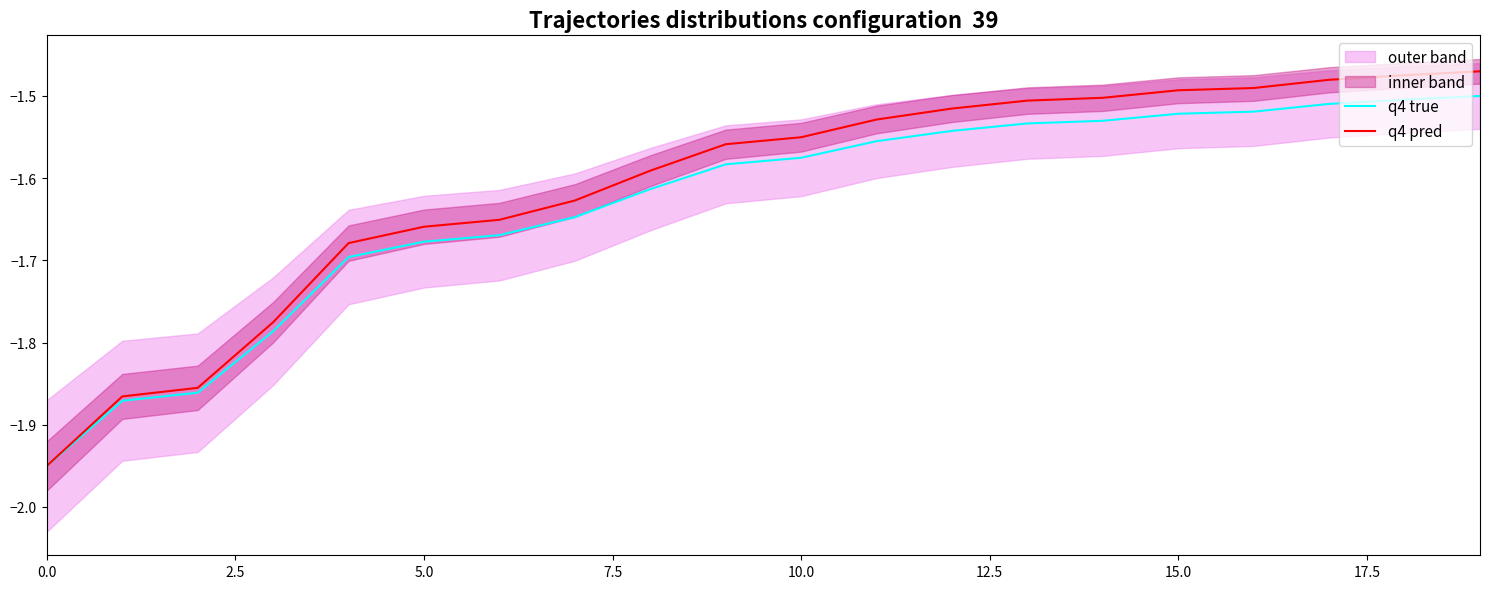

Rank the series by their maximum value, from highest to lowest.

q4 pred, q4 true